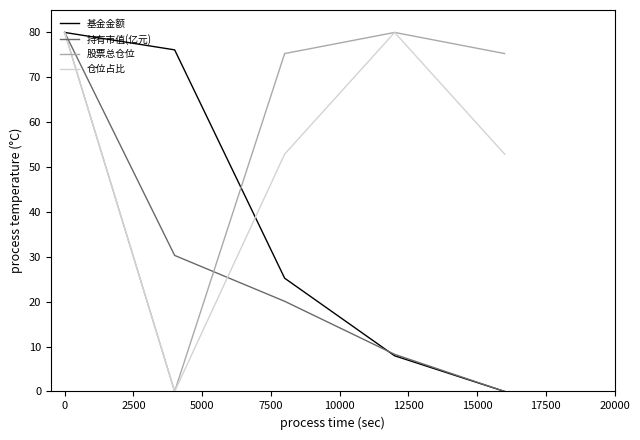

List the series in order of their overall mean, highest first.

股票总仓位, 仓位占比, 基金金额, 持有市值(亿元)